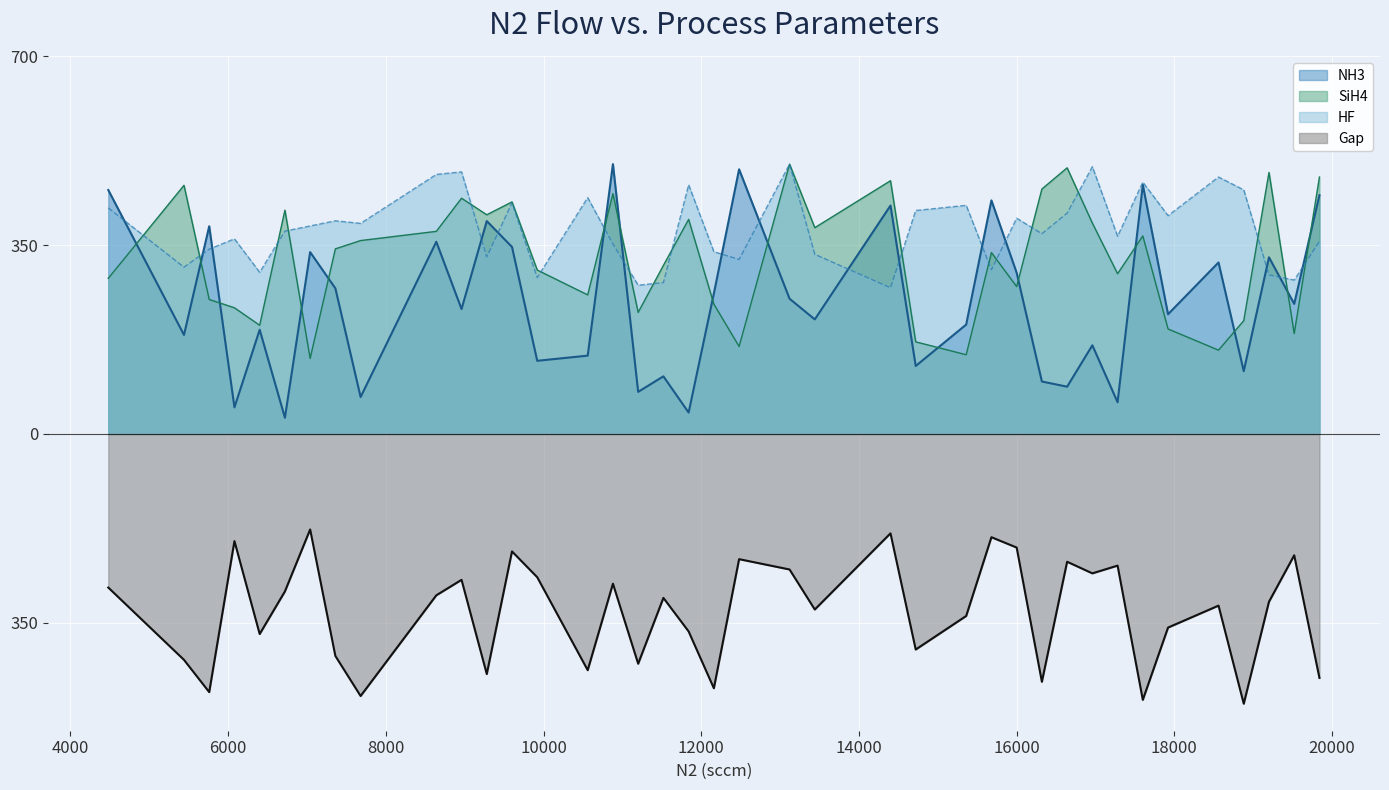

Which category has the highest value in the HF series?

13120